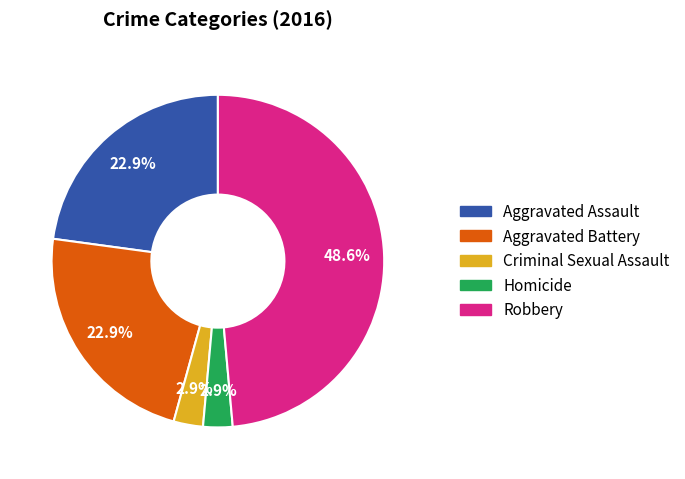

To the nearest percent, what portion does Robbery represent?

49%